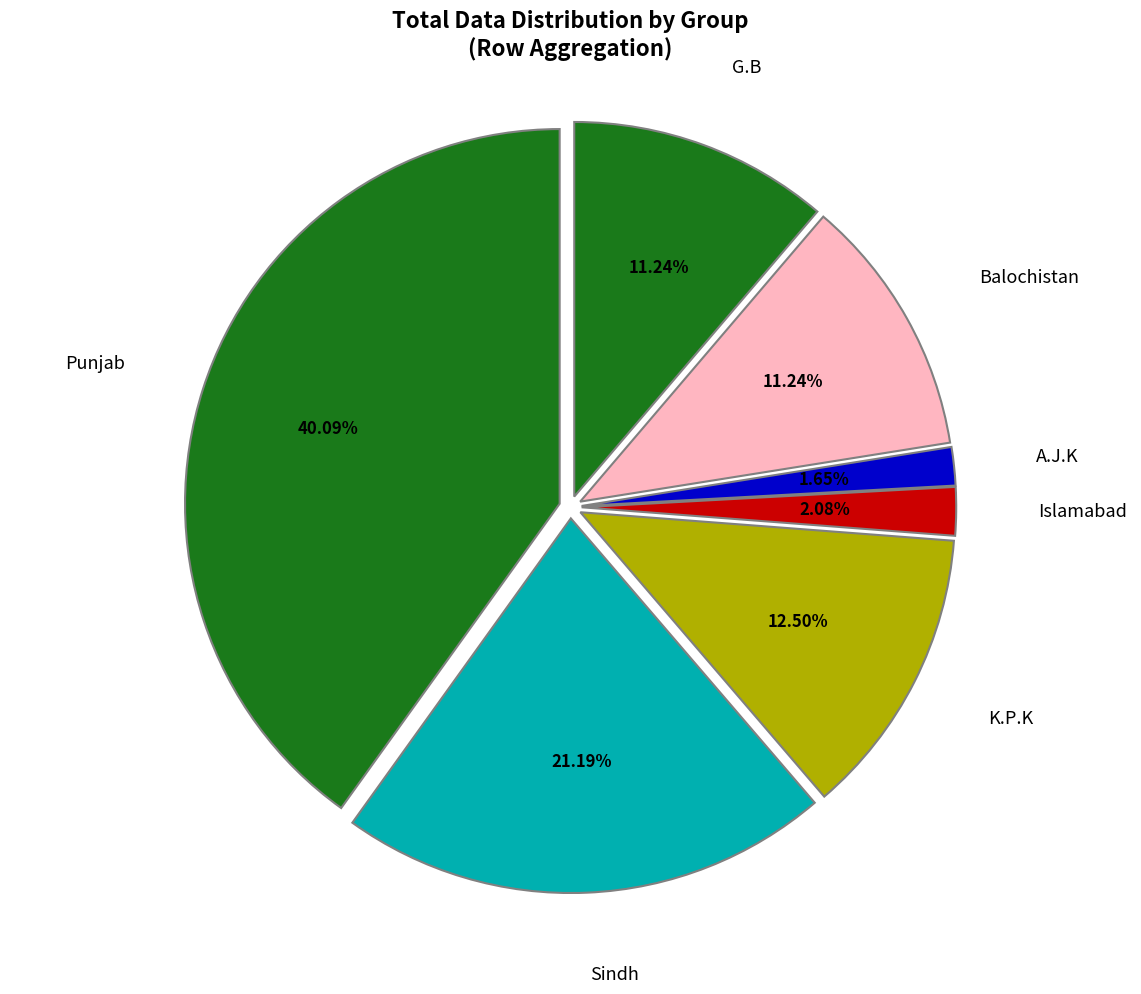

Do Islamabad and G.B together represent more than half of the pie?

No